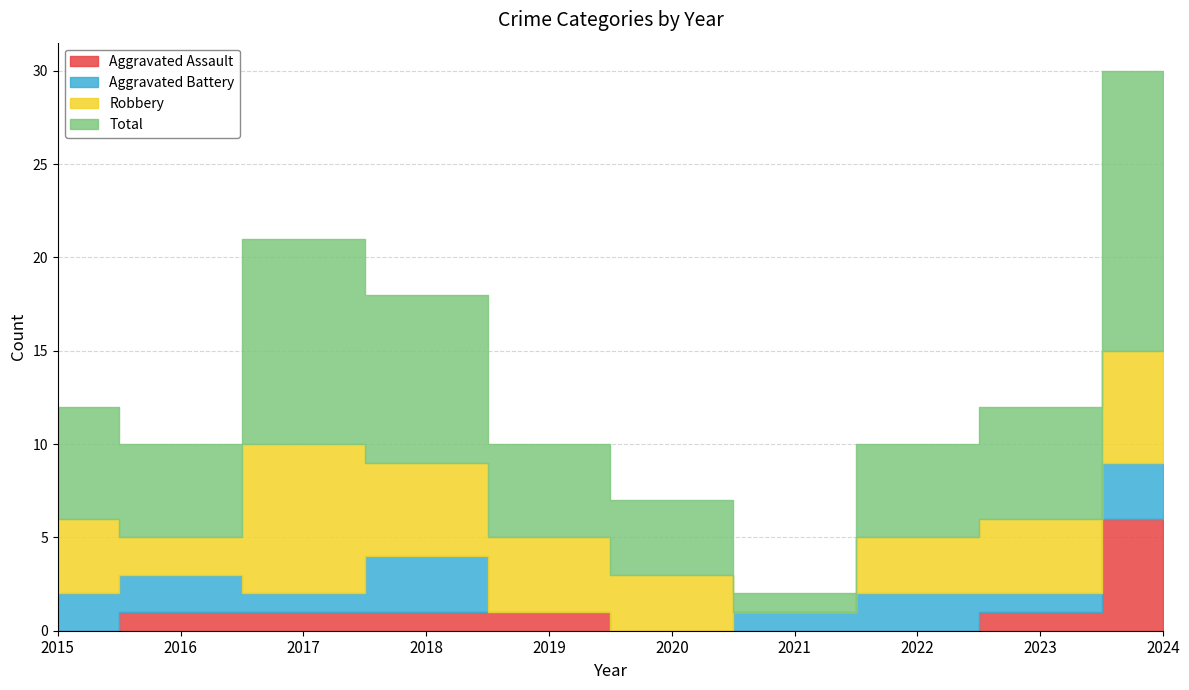

Where is Total nearest to the value 8?

2018